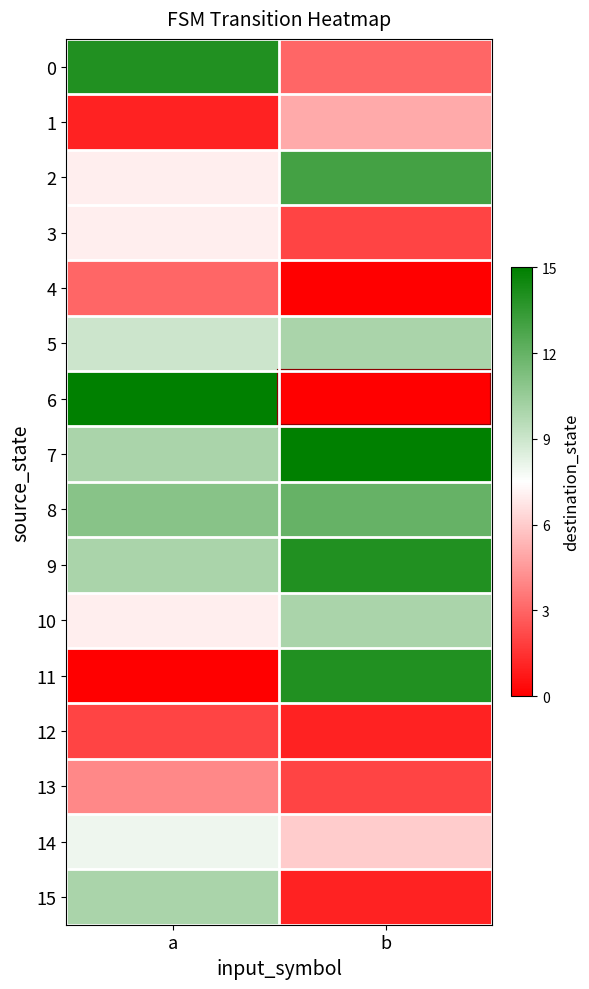

Which series has the largest range (max minus min)?

6